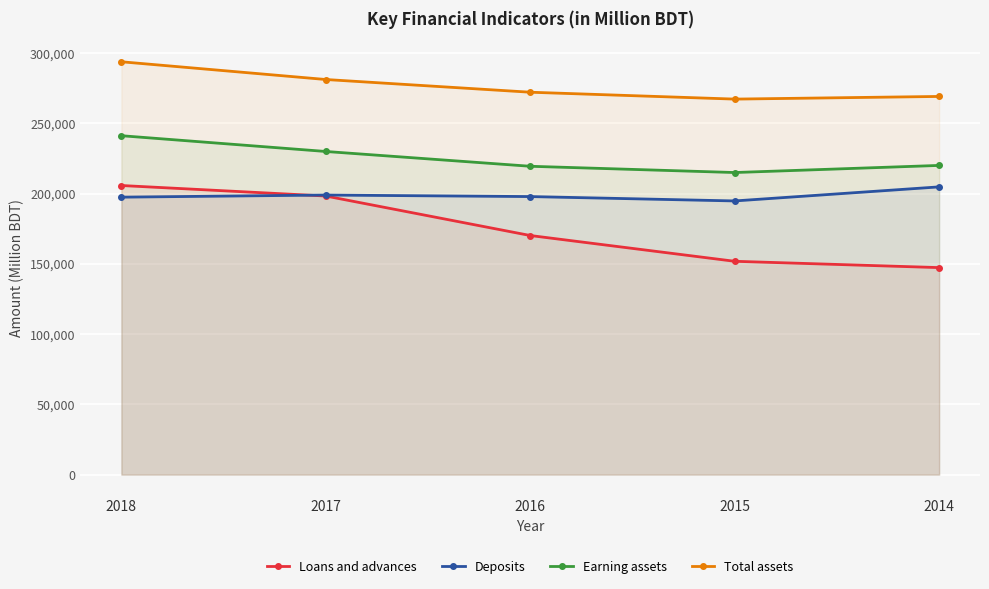

True or false: Earning assets and Loans and advances intersect in this chart.

False